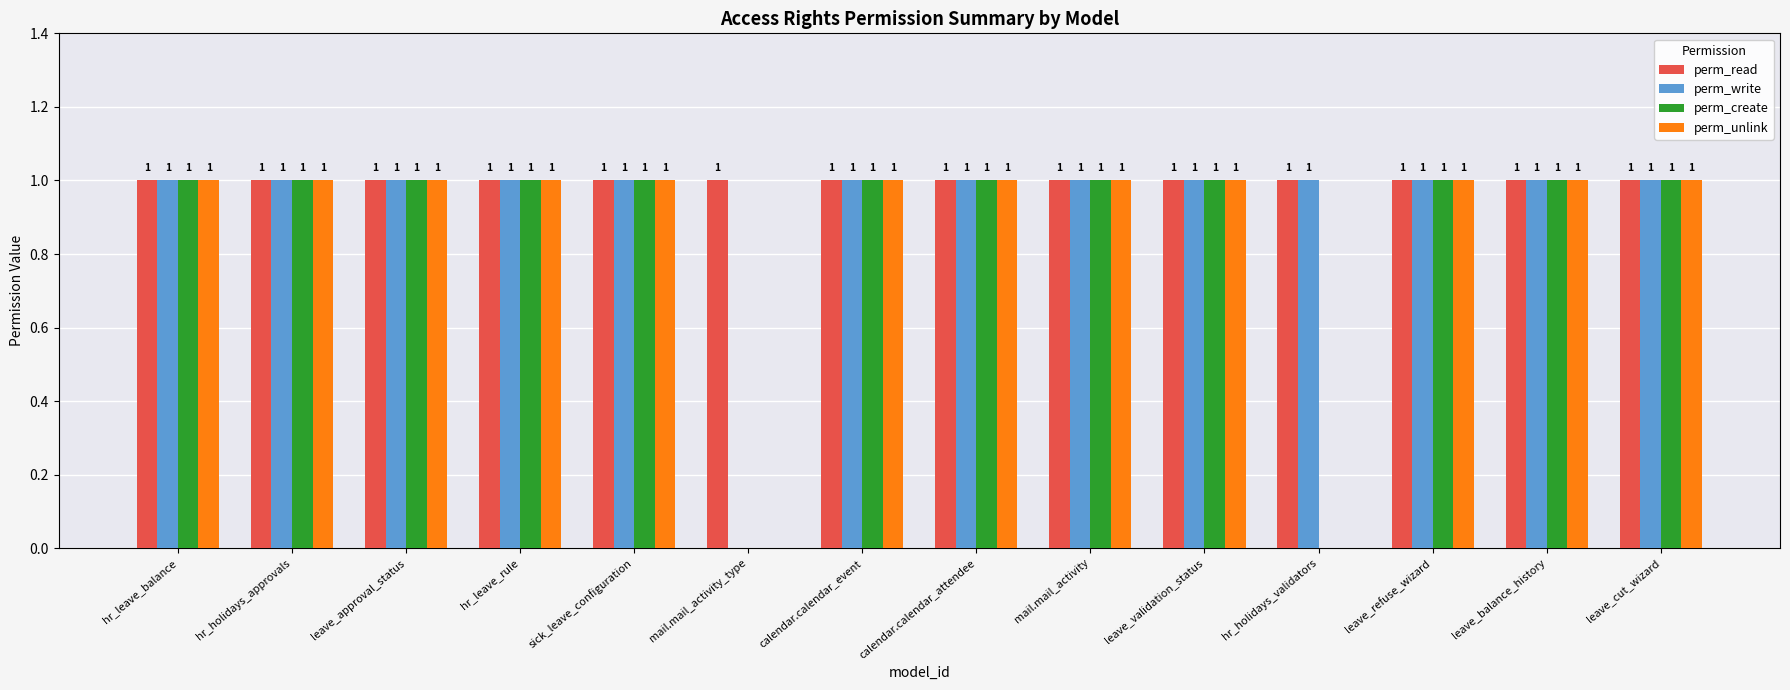

What is the sum of all perm_unlink values?

12